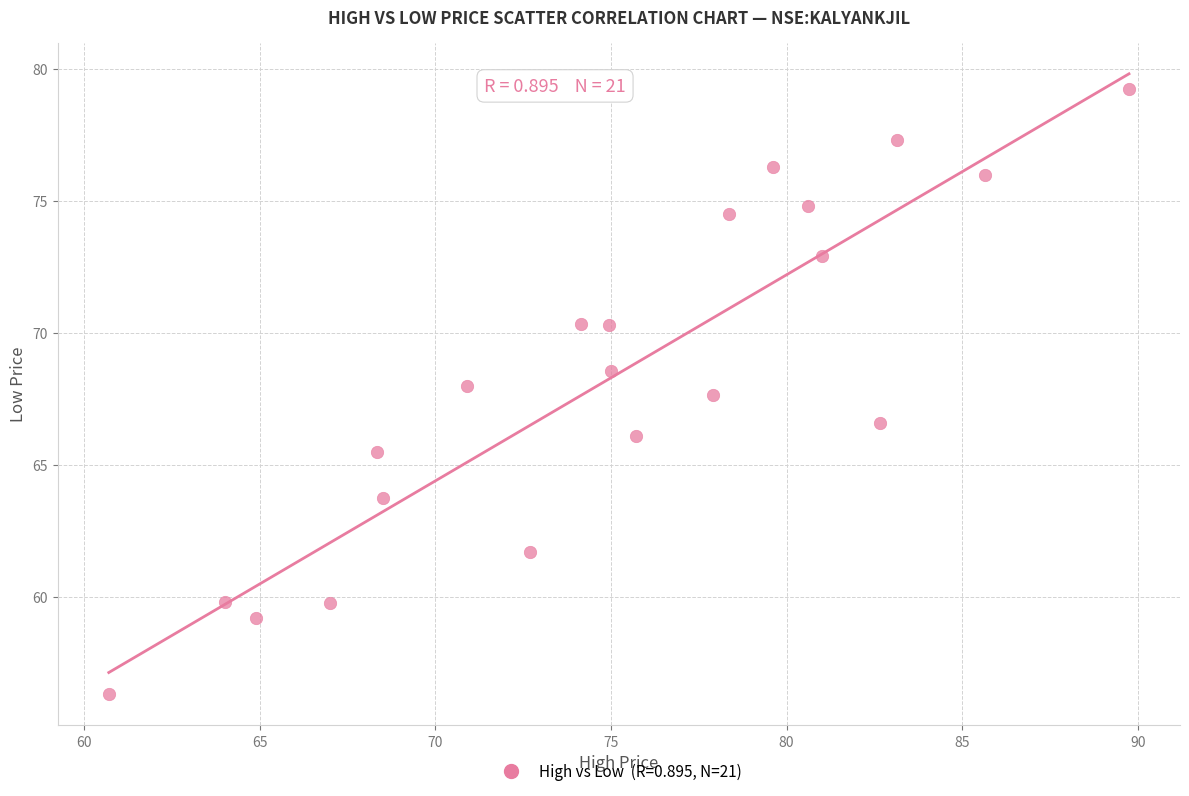

What is the range of X values (max minus min)?

29.0